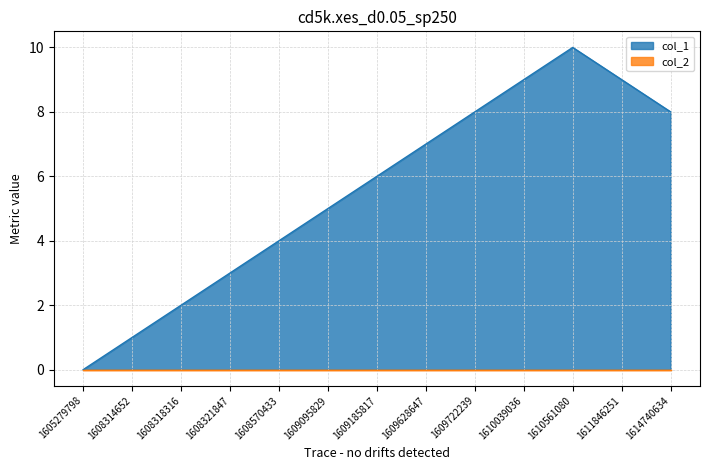

How many interior local peaks (higher than both neighbors) does the data have?

1